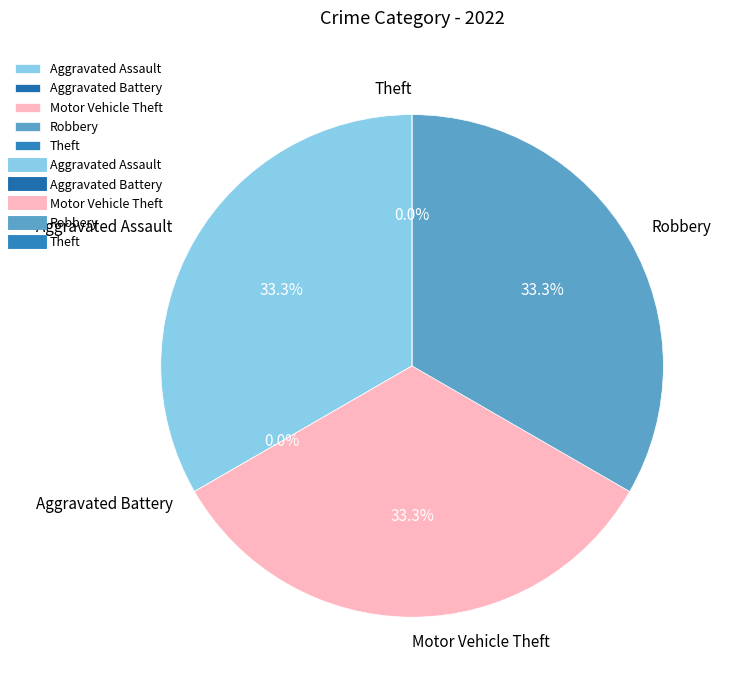

The Aggravated Battery slice represents 1% of the pie. True or false?

False